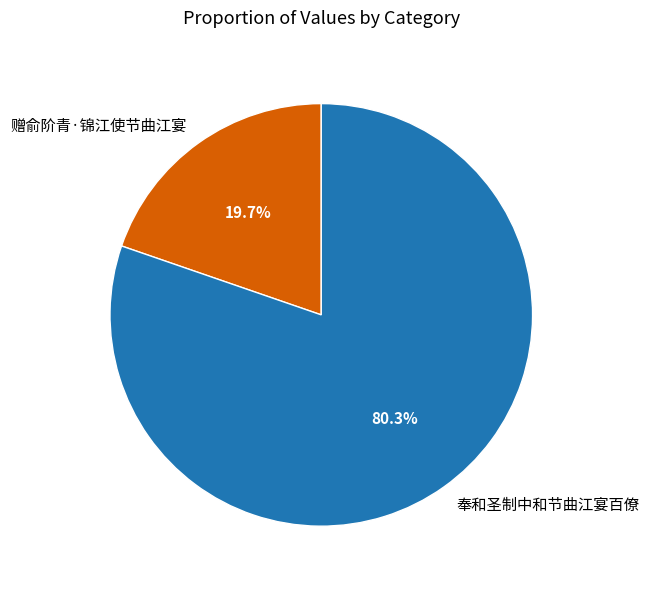

Between 赠俞阶青·锦江使节曲江宴 and 奉和圣制中和节曲江宴百僚, which is larger?

奉和圣制中和节曲江宴百僚